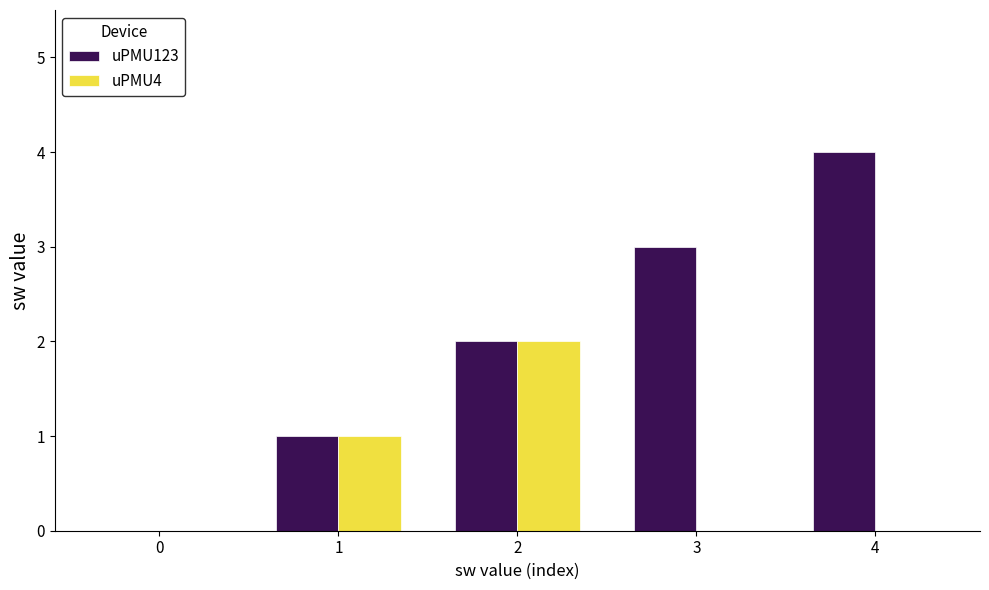

True or false: uPMU123 has a value of 1 at 1.

True